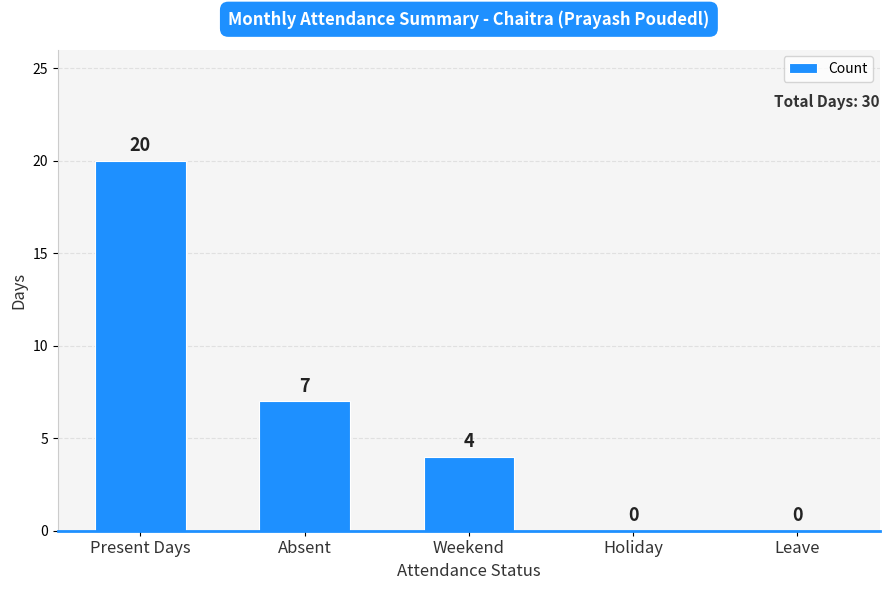

Is it true that the value at Leave is 0?

True